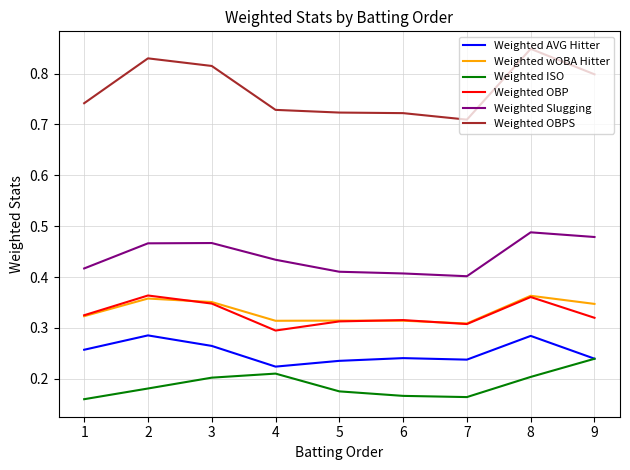

The value of Weighted AVG Hitter at 6 is 0.4. True or false?

False